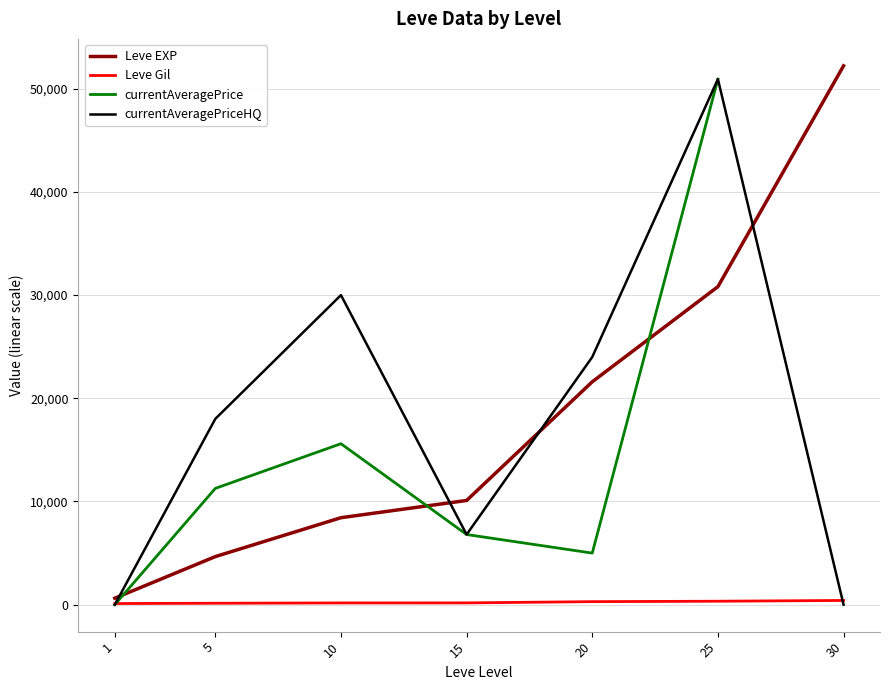

What are all the series names shown in the legend?

Leve EXP, Leve Gil, currentAveragePrice, currentAveragePriceHQ